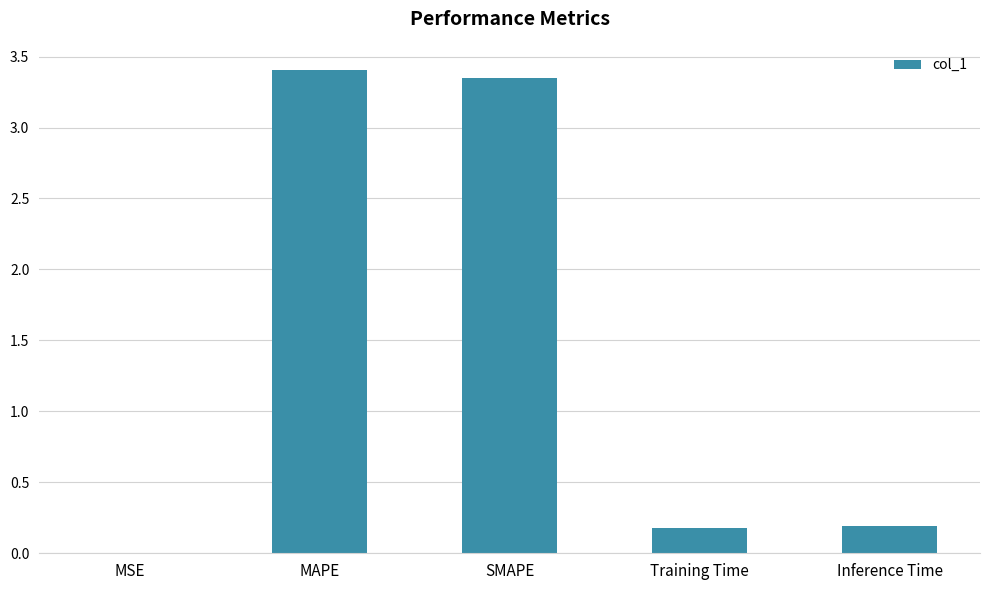

Is it true that the value at MAPE is 3.4?

True